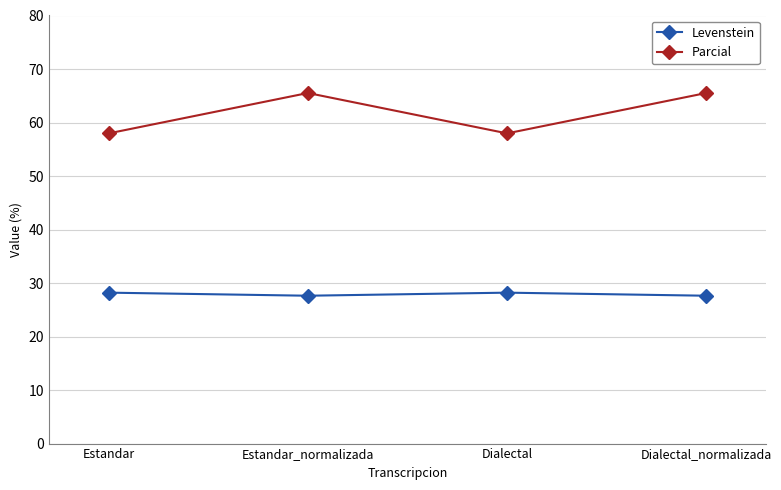

What are all the series names shown in the legend?

Levenstein, Parcial